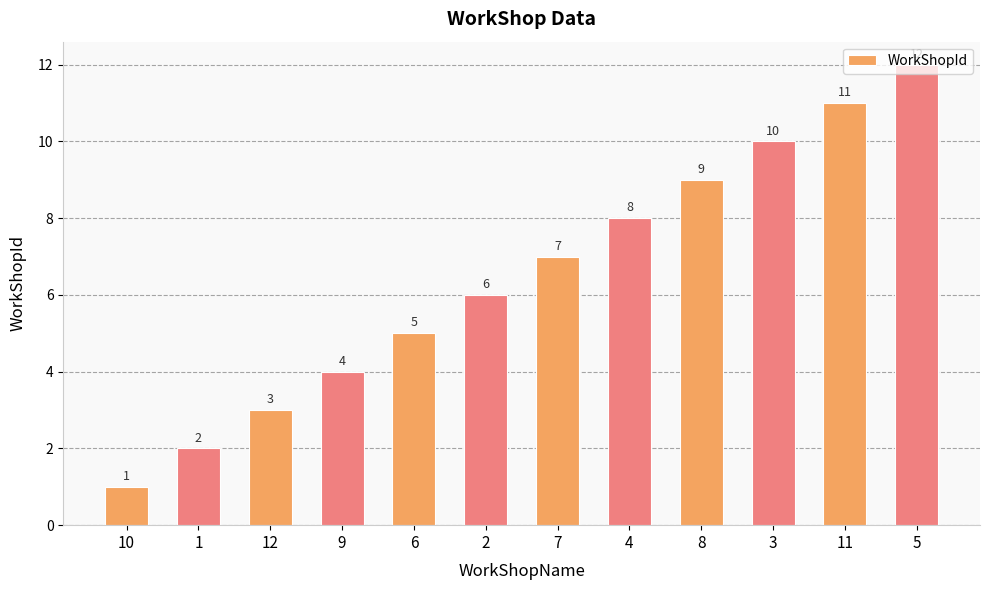

True or false: the data shows 3 at 6.

False